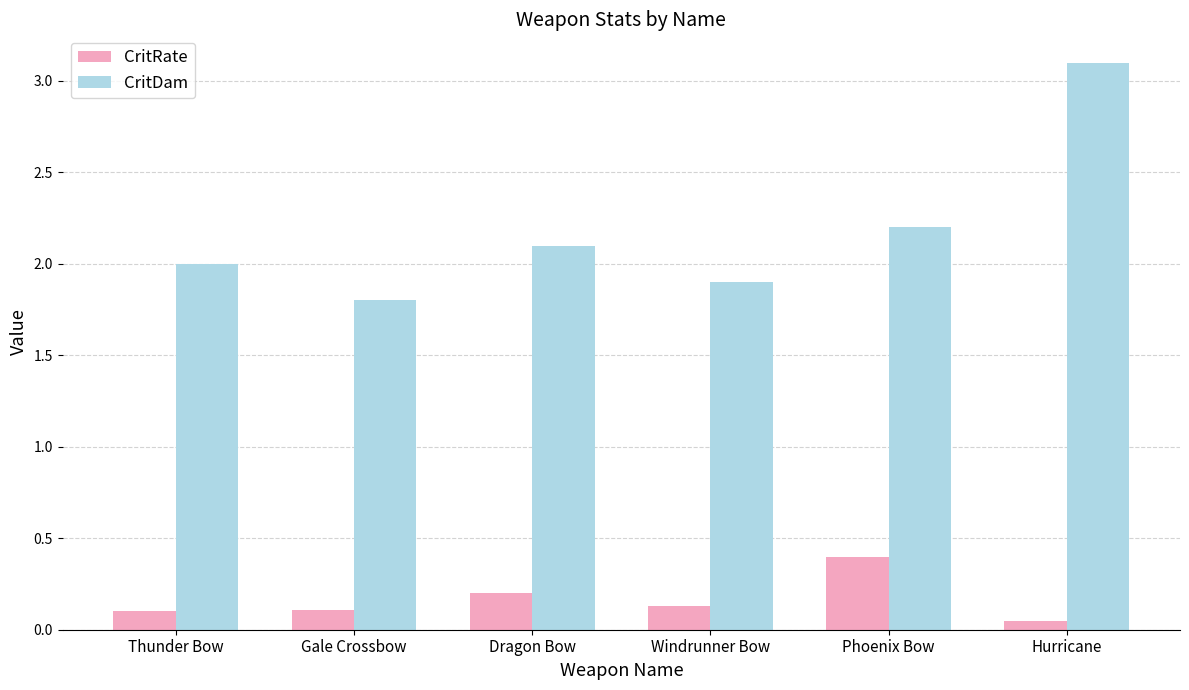

Between Dragon Bow and Hurricane, which series saw the biggest shift?

CritDam